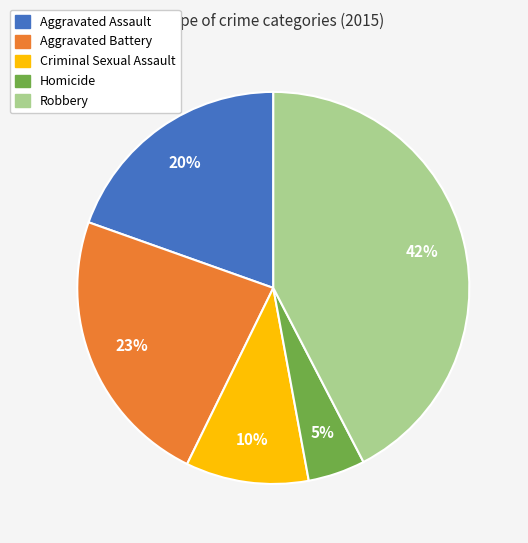

What percentage is the Robbery slice, to the nearest percent?

42%